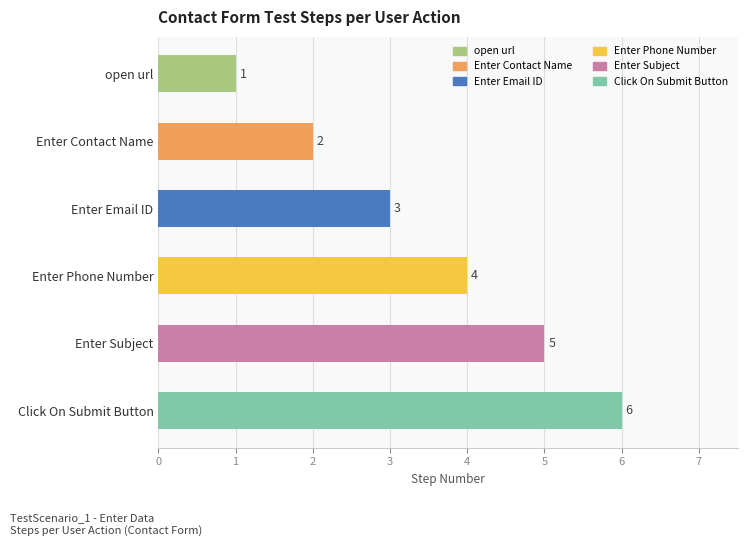

Count the values in the range 2 to 5.

4